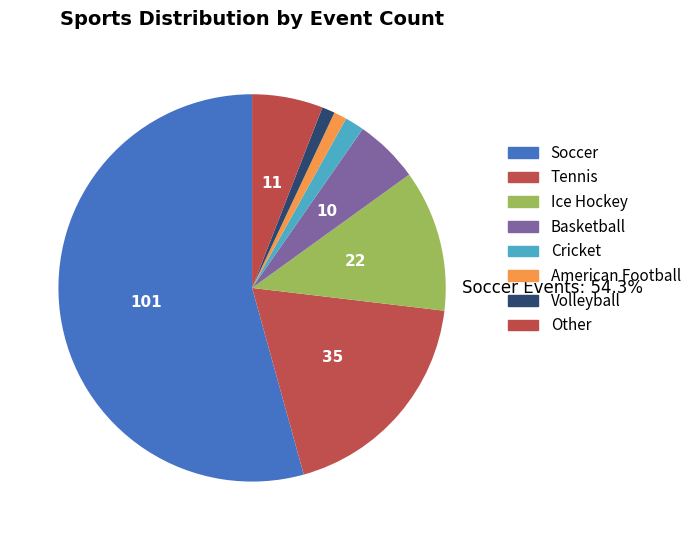

To the nearest percent, what is the difference between the Cricket and Tennis slice percentages?

17%